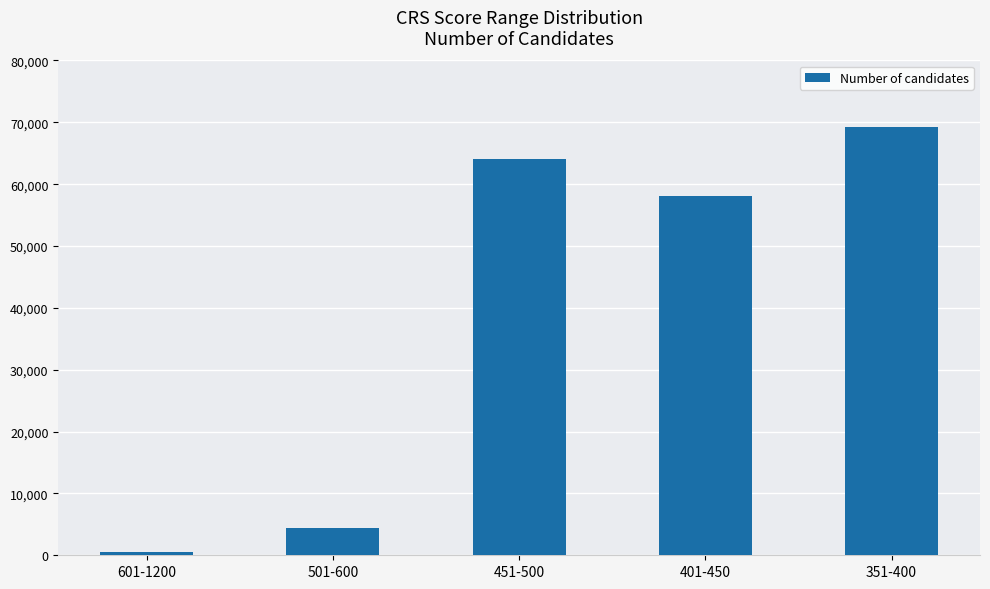

Reading left to right, transcribe all the data shown in this chart.

601-1200=479	501-600=4411	451-500=64097	401-450=58143	351-400=69175